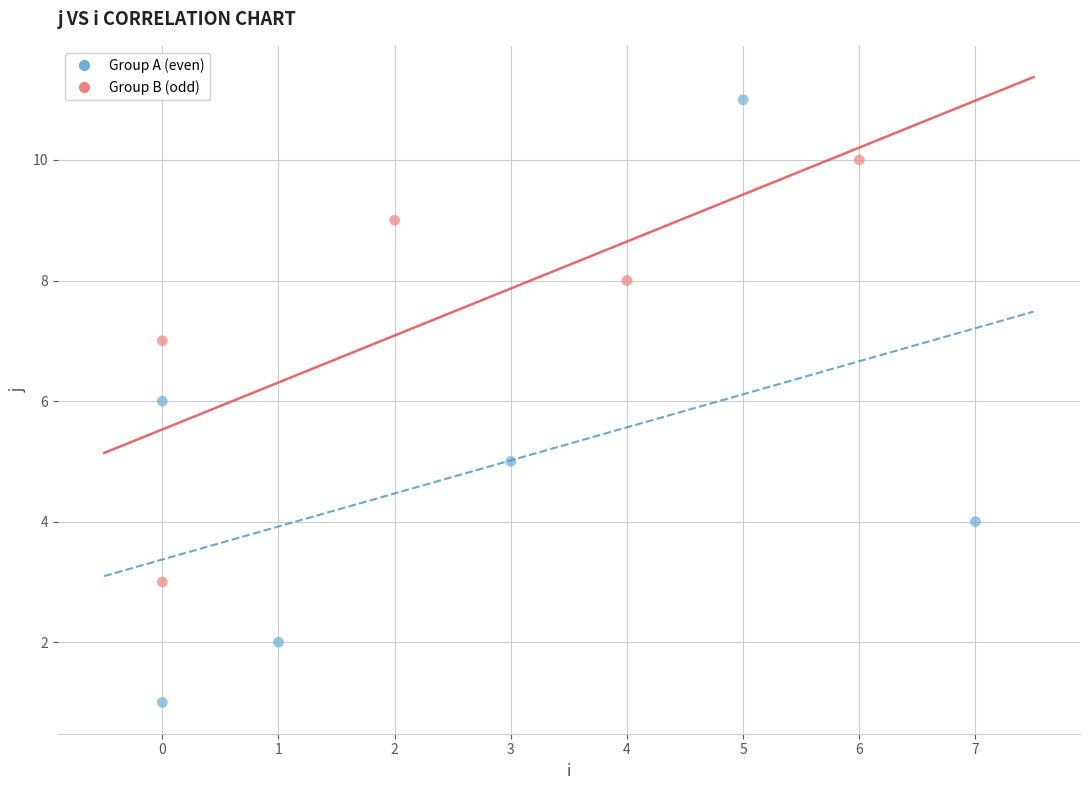

Which series contains the highest Y value?

Group A (even)